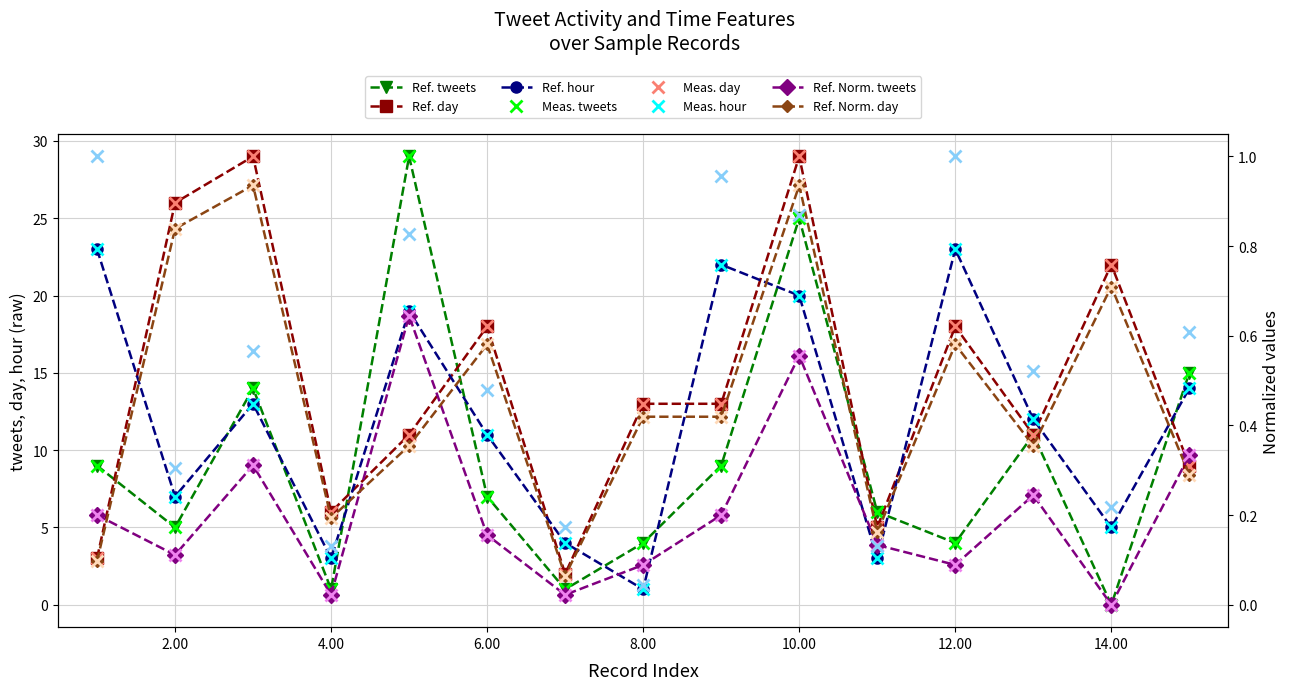

How many interior local valleys does the Normalized hour series have?

5